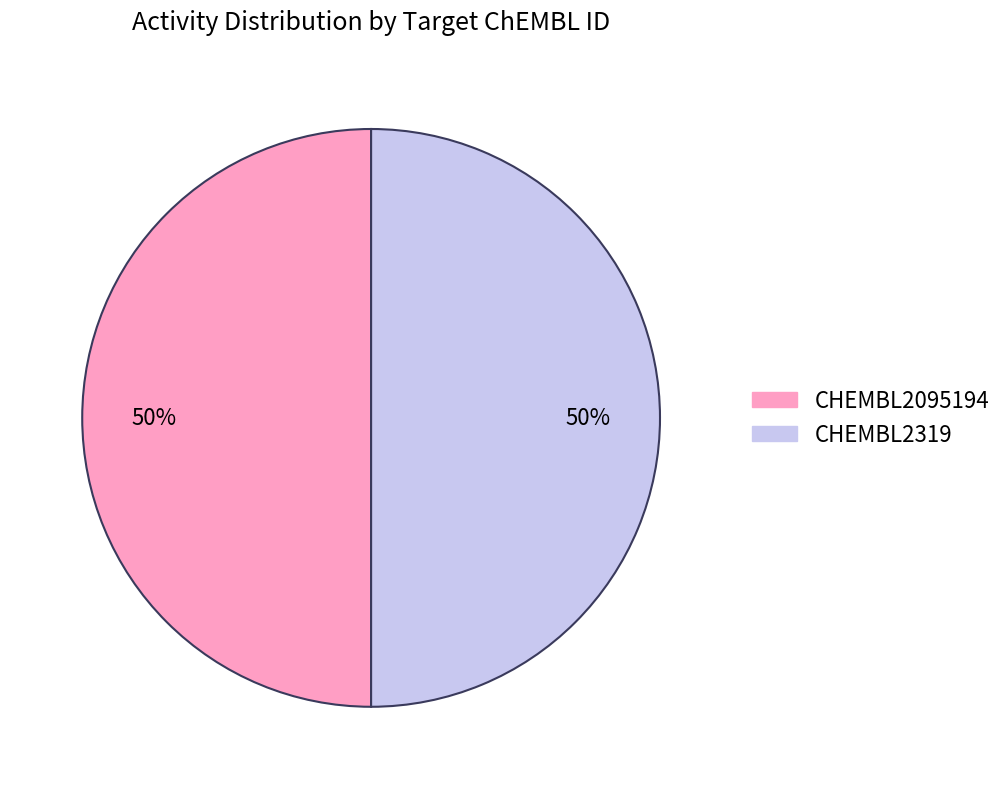

Approximately how many times larger is the value at CHEMBL2319 compared to CHEMBL2095194?

1.0